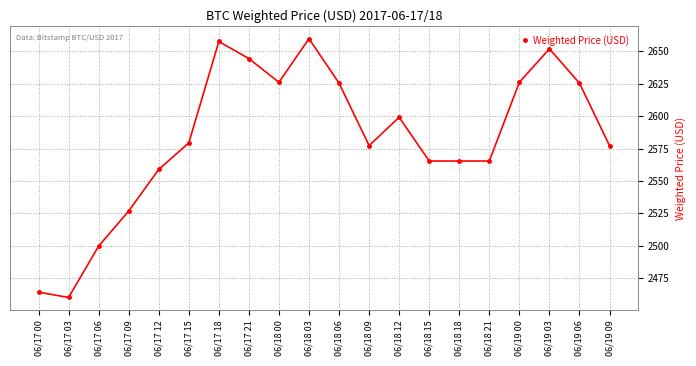

Count the number of values greater than 2579.

10